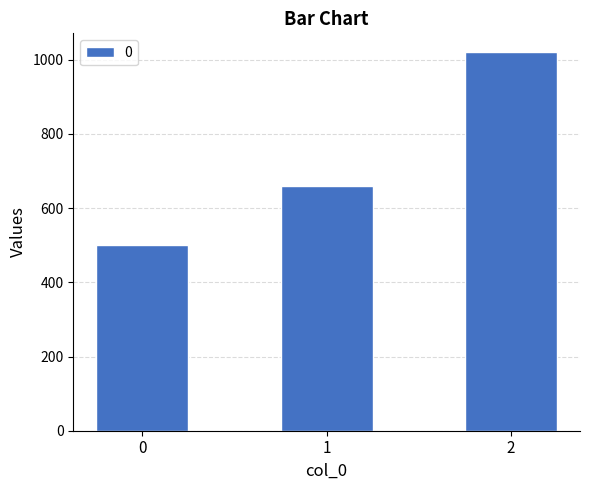

Reading right to left, what are all the values shown in this chart?

1020	660	500